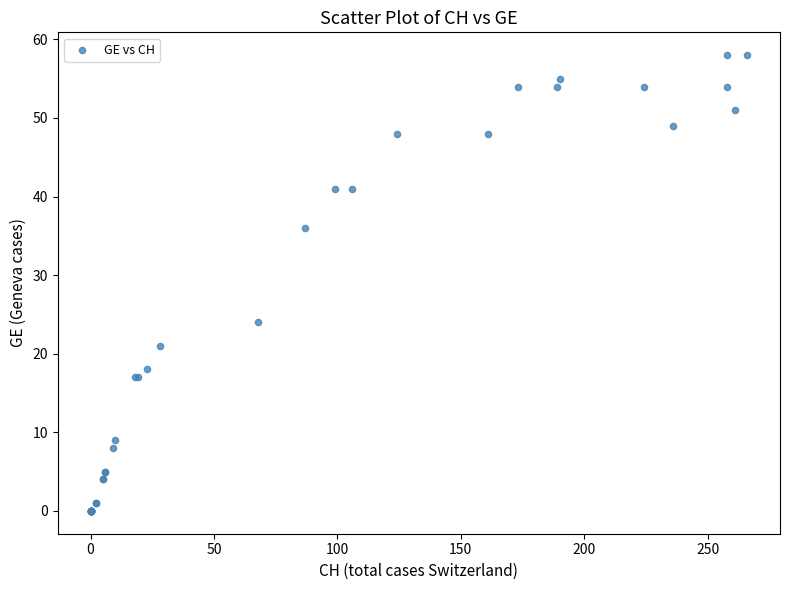

What Y value in the scatter plot is closest to 29?

24